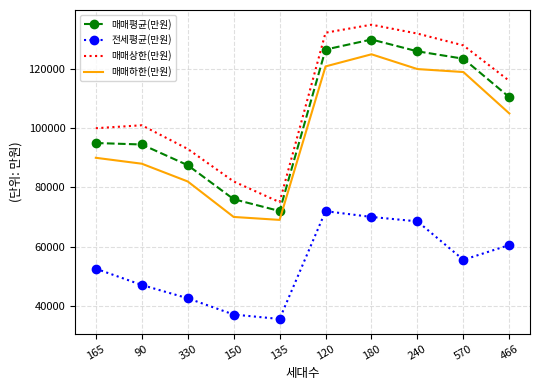

What is the lowest value of the 매매상한(만원) series?

75000